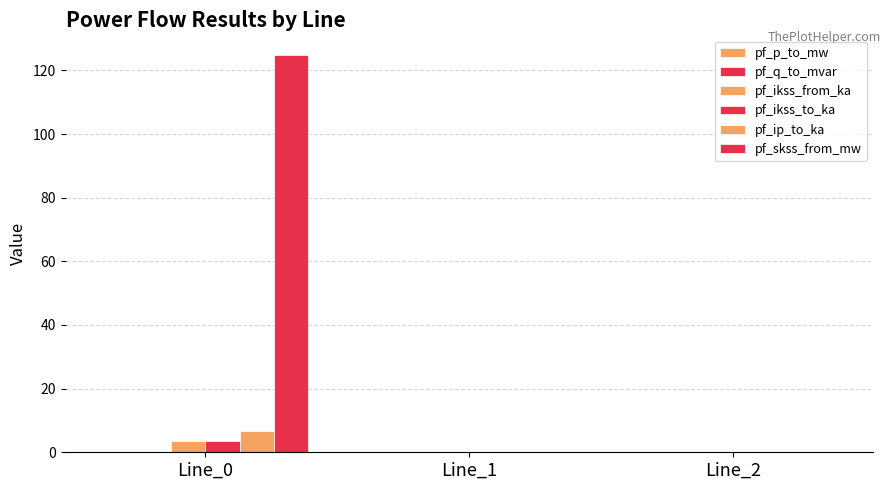

Rank the series by their maximum value, from lowest to highest.

pf_p_to_mw, pf_q_to_mvar, pf_ikss_from_ka, pf_ikss_to_ka, pf_ip_to_ka, pf_skss_from_mw